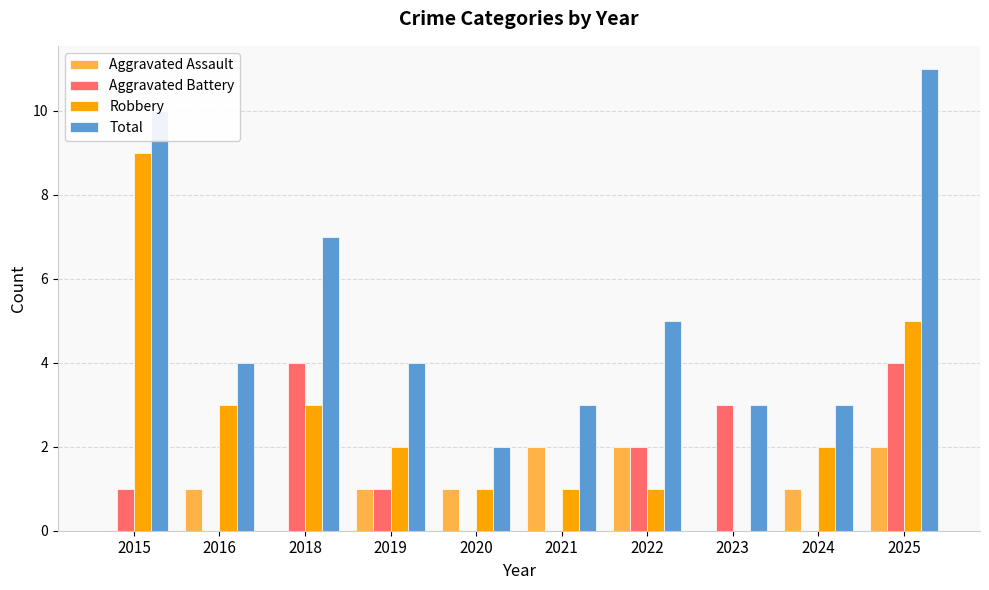

Which label corresponds to the largest value in the chart?

2025